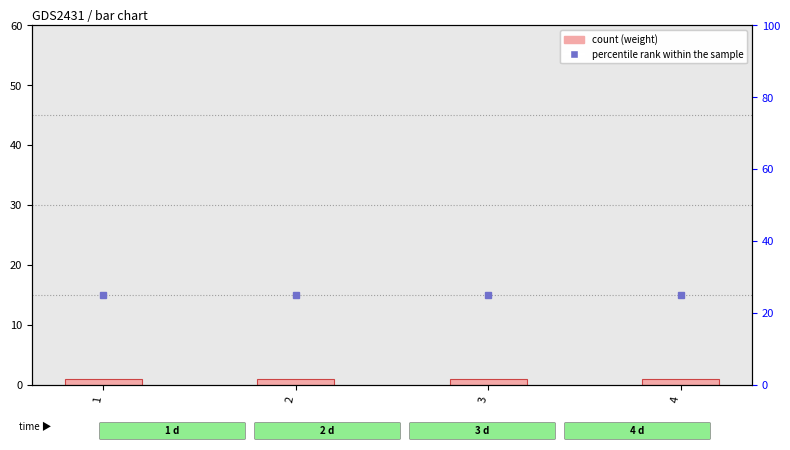

The weight series shows 1 at 2. True or false?

True